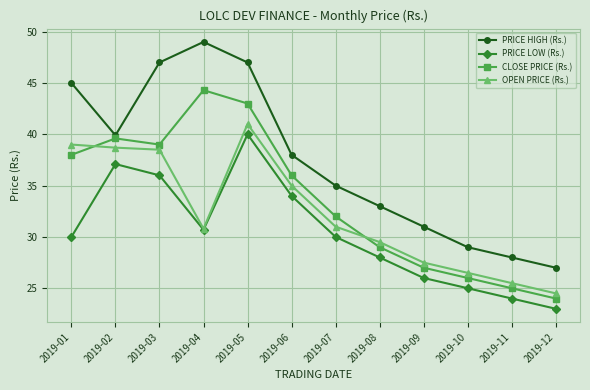

Rank the series by their maximum value, from lowest to highest.

PRICE LOW (Rs.), OPEN PRICE (Rs.), CLOSE PRICE (Rs.), PRICE HIGH (Rs.)